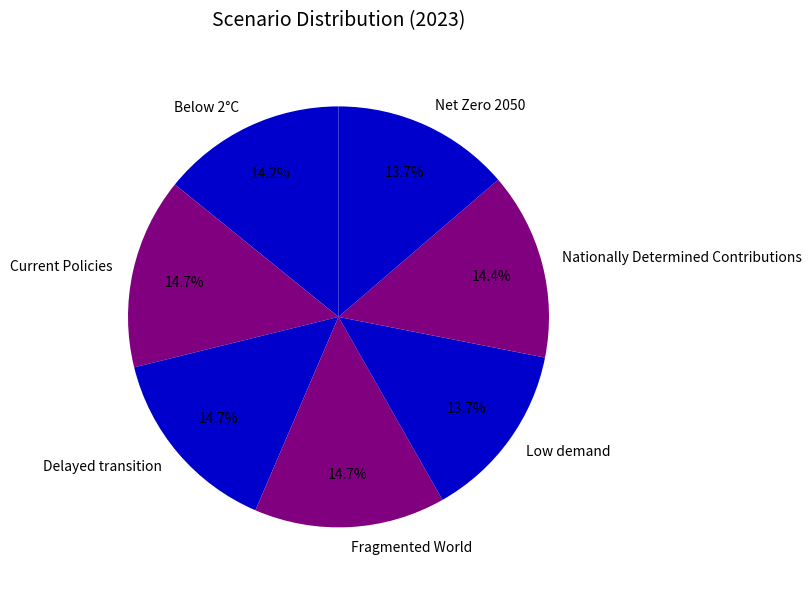

Do Fragmented World and Low demand together represent more than half of the pie?

No